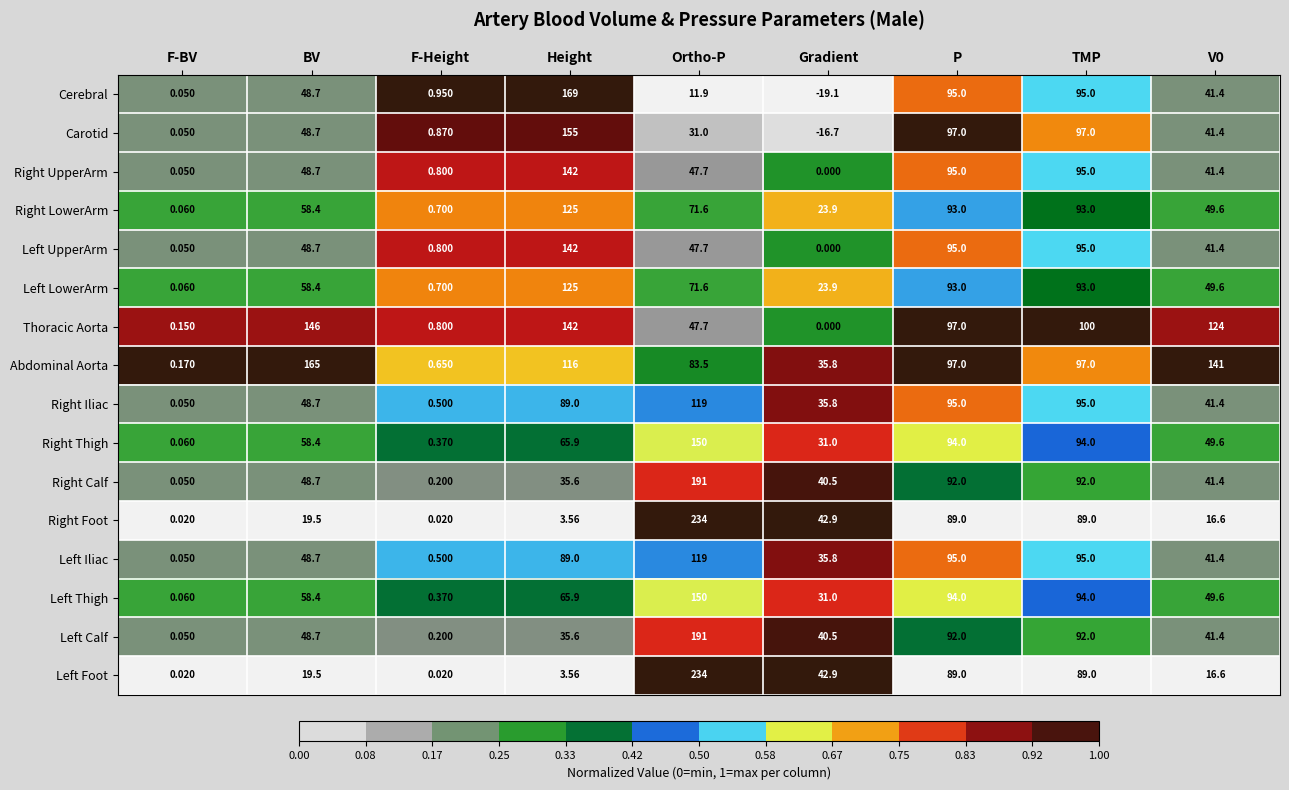

Which category has the lowest value in the Cerebral series?

Gradient